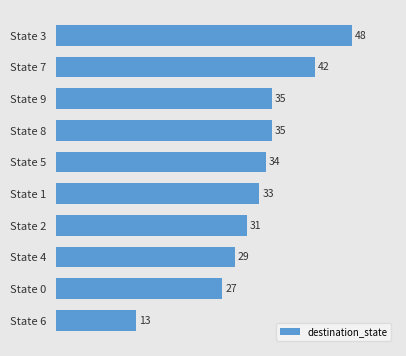

What is the value of the 1st bar from the top?

48